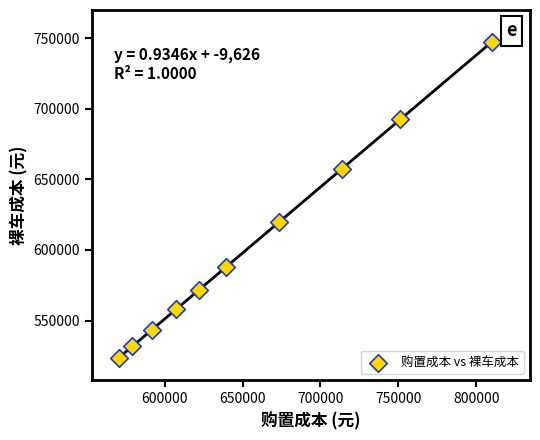

What is the range of X values (max minus min)?

239902.3